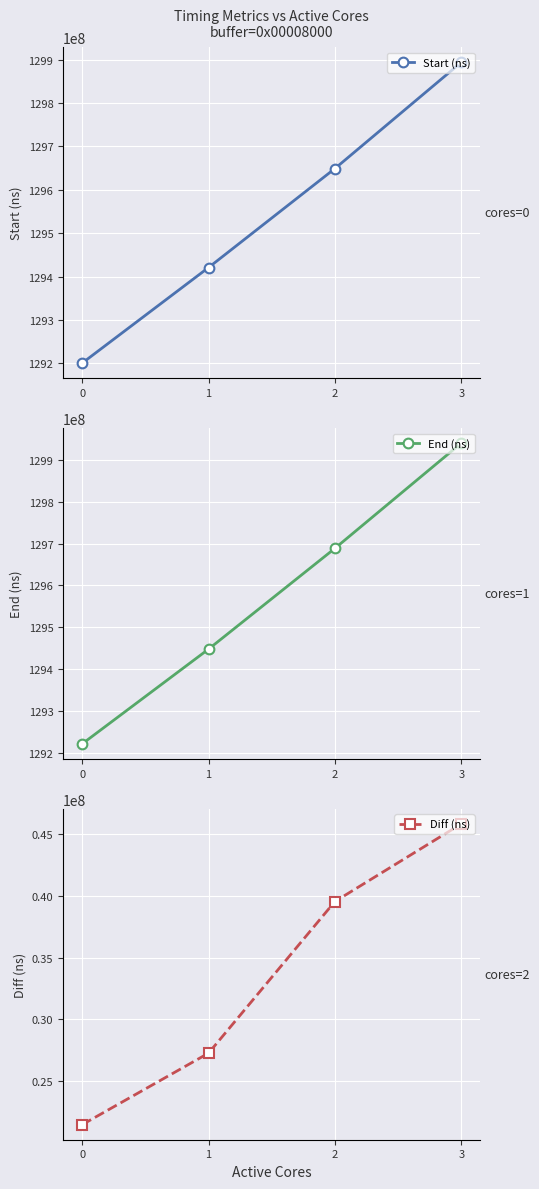

How many values in the End (ns) series are below 129688556498?

2